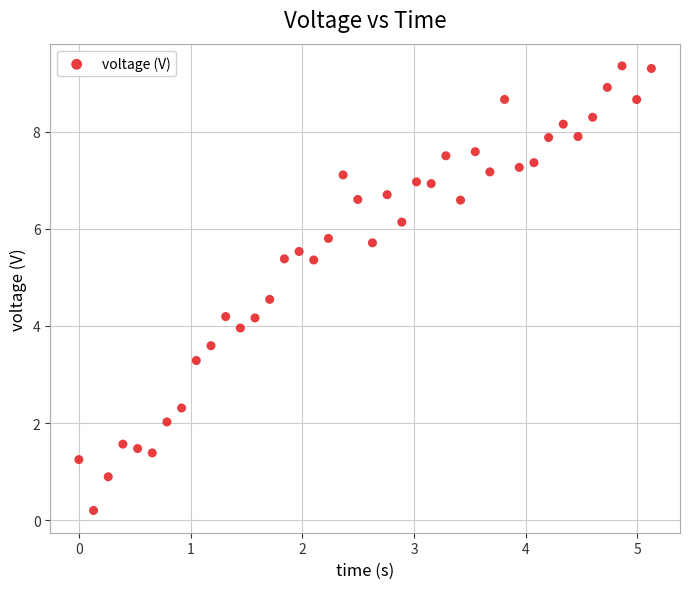

What is the range of Y values (max minus min)?

9.2